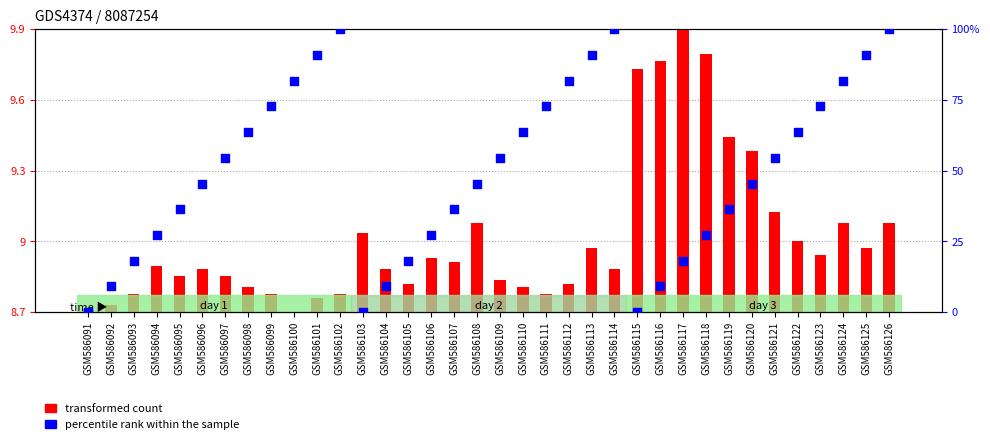

Between GSM586106 and GSM586124, which is larger?

GSM586124